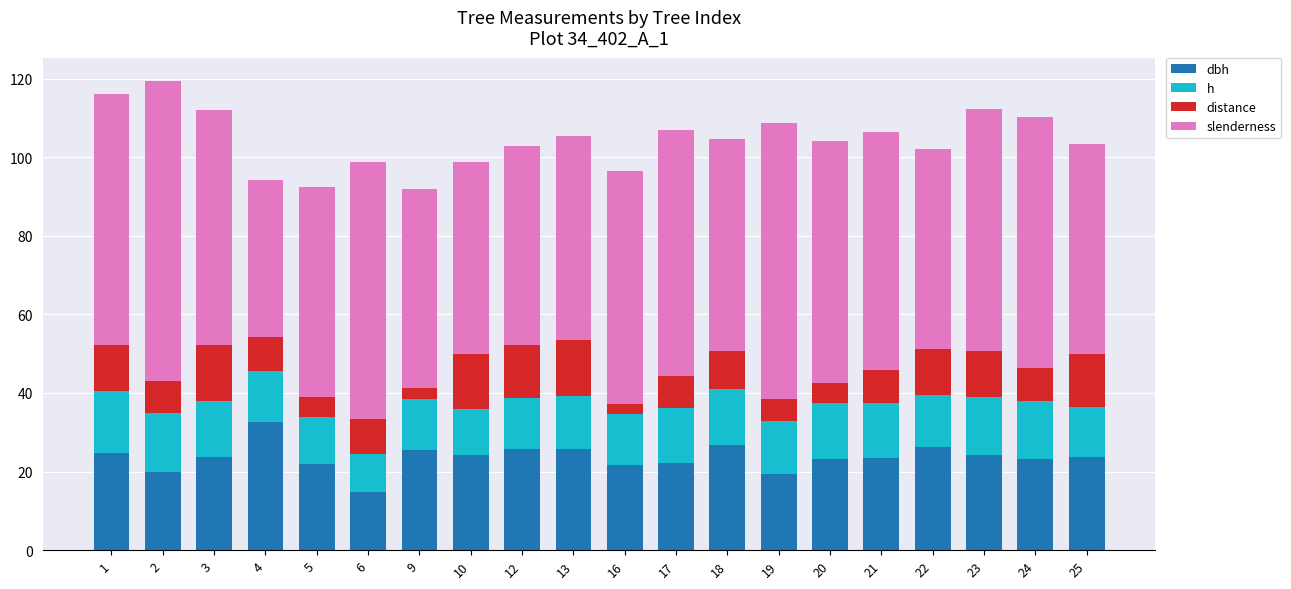

What are all the series names shown in the legend?

dbh, h, distance, slenderness